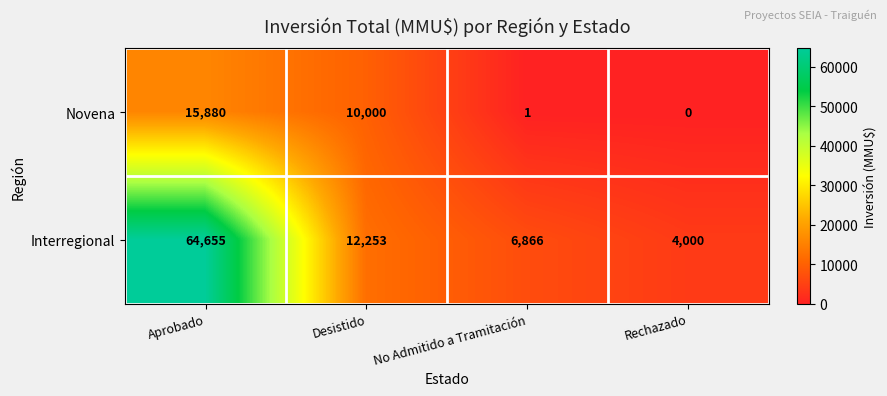

Where is Novena nearest to the value 7940?

Desistido